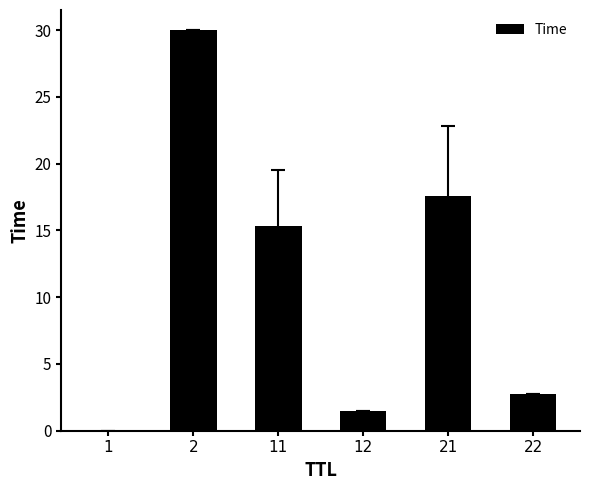

The chart shows a value of 17.6 at 21. True or false?

True